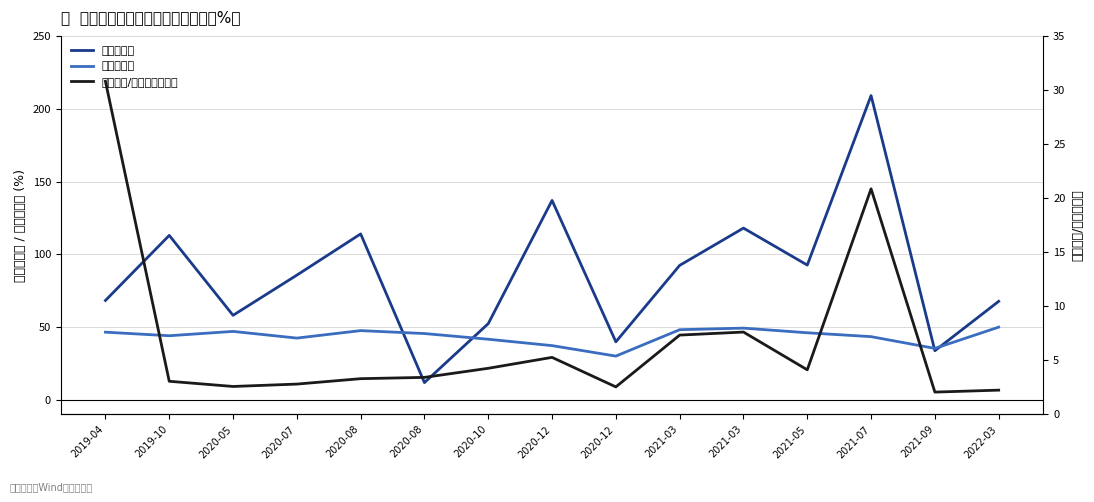

At which category does 正股波动率 reach its first local valley?

2019-10